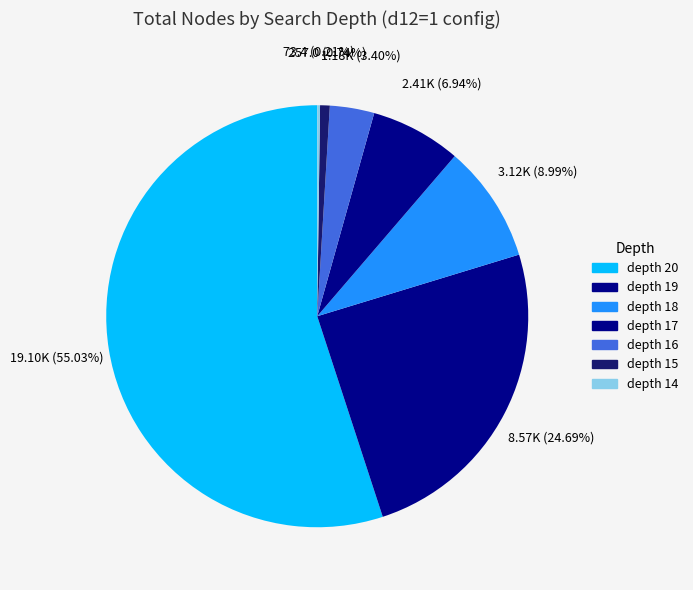

Rank the categories by value from highest to lowest.

depth 20, depth 19, depth 18, depth 17, depth 16, depth 15, depth 14